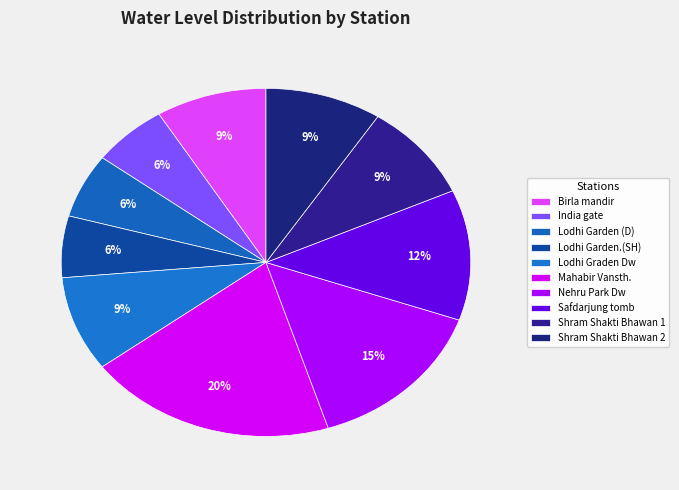

Is there a majority slice in this chart?

No